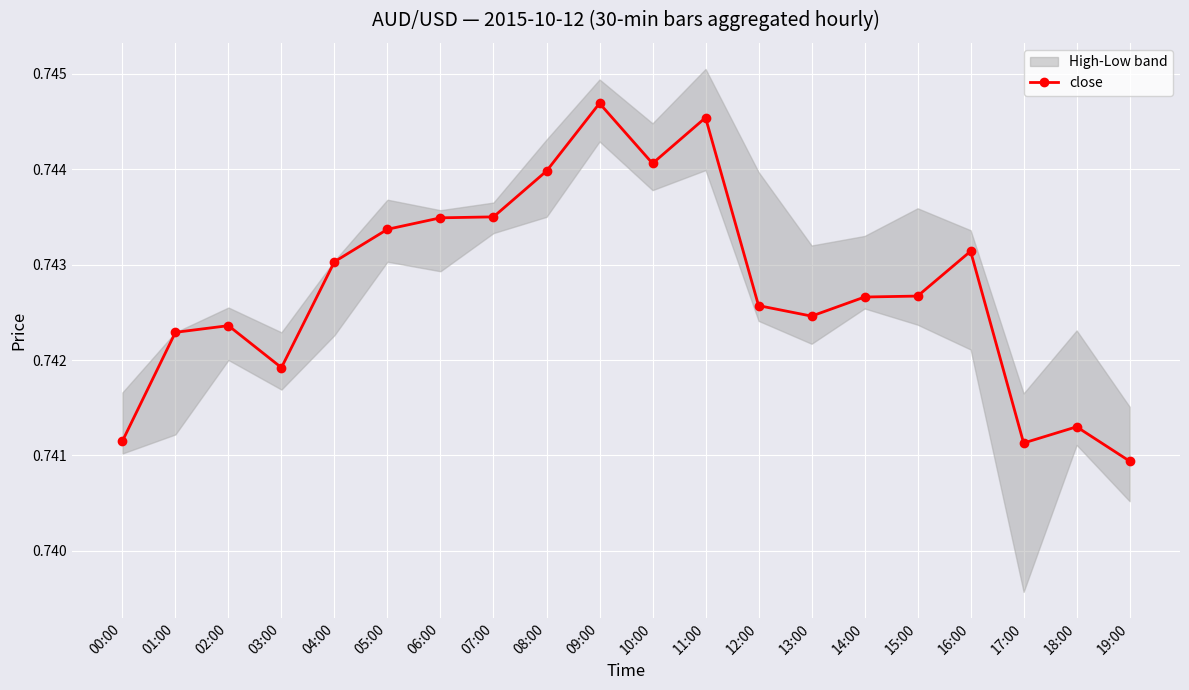

What is the sum of all values?

14.9